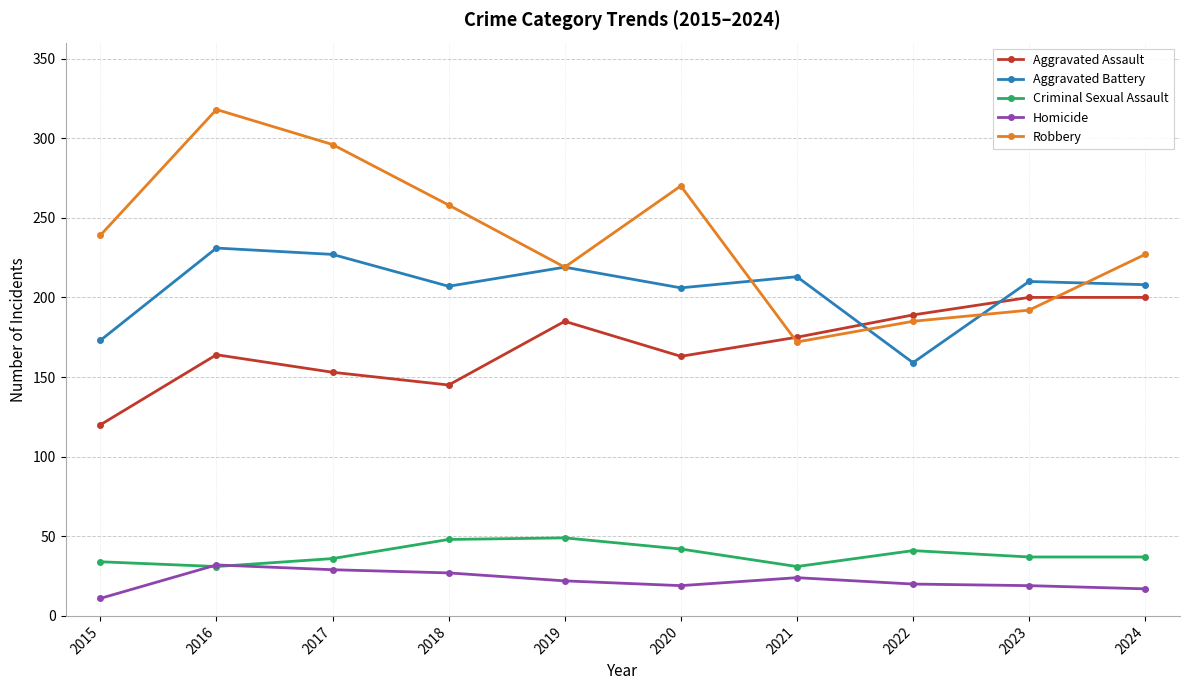

In Robbery, how many points are lower than both neighbors (excluding endpoints)?

2